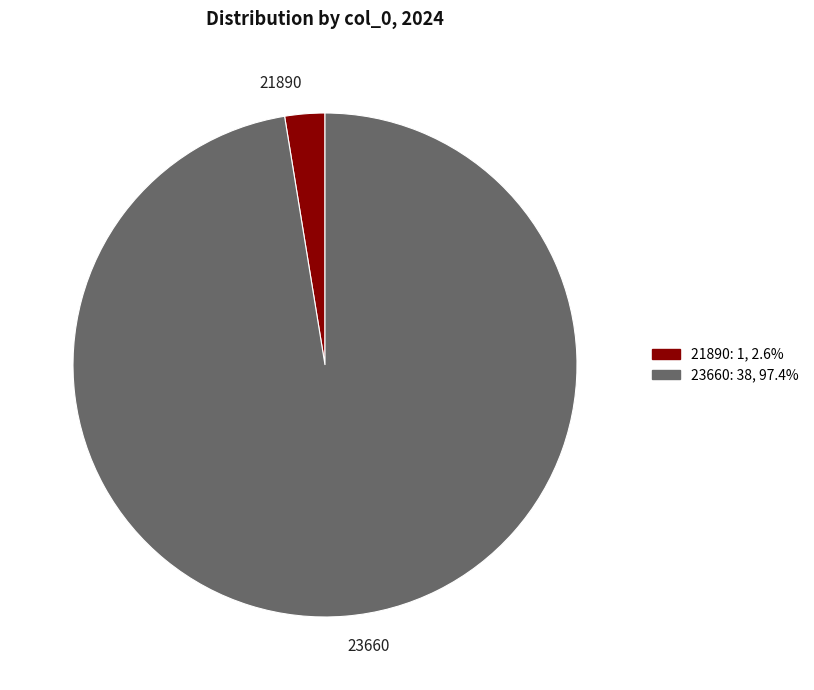

Is the sum of 21890 and 23660 greater than half?

Yes